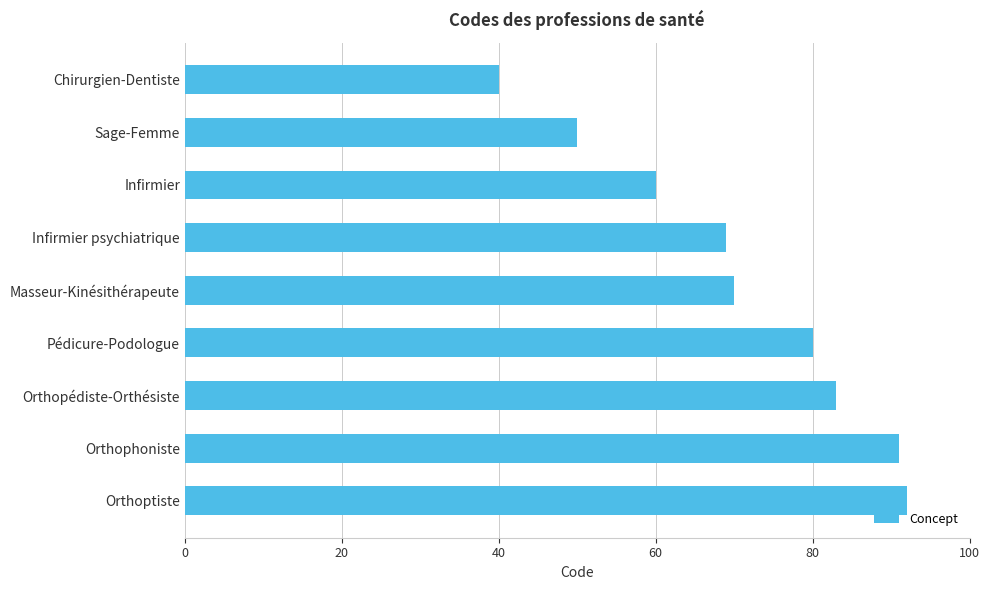

Are the bars horizontal?

Yes